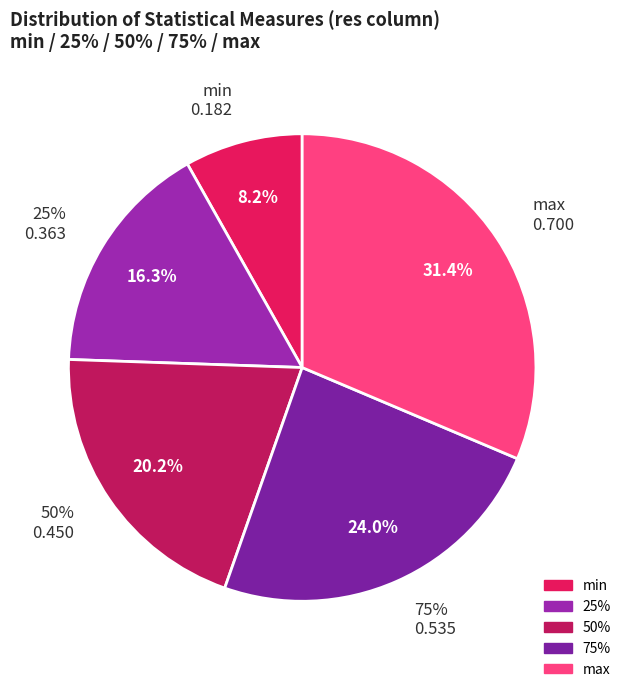

Which category has the biggest portion of the pie?

max